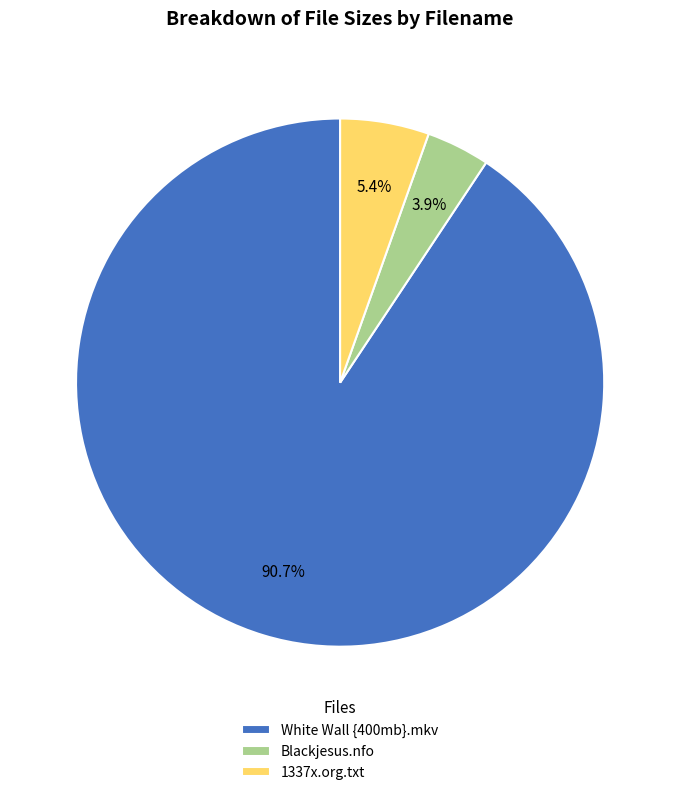

Which has a higher value, White Wall {400mb}.mkv or Blackjesus.nfo?

White Wall {400mb}.mkv